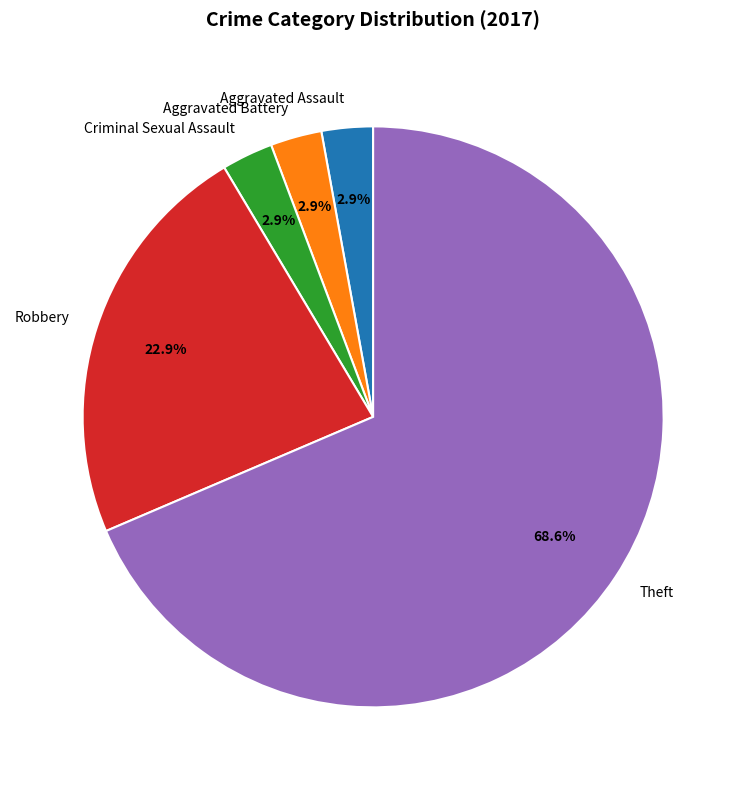

To the nearest percent, what is the difference between the Theft and Aggravated Battery slice percentages?

66%